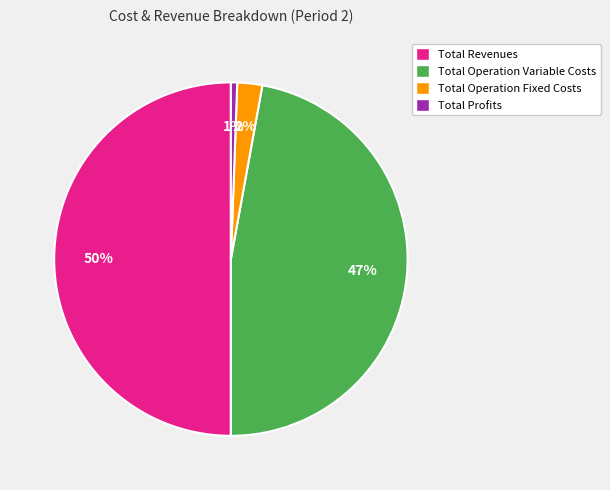

Is Total Operation Fixed Costs the majority of the pie?

No